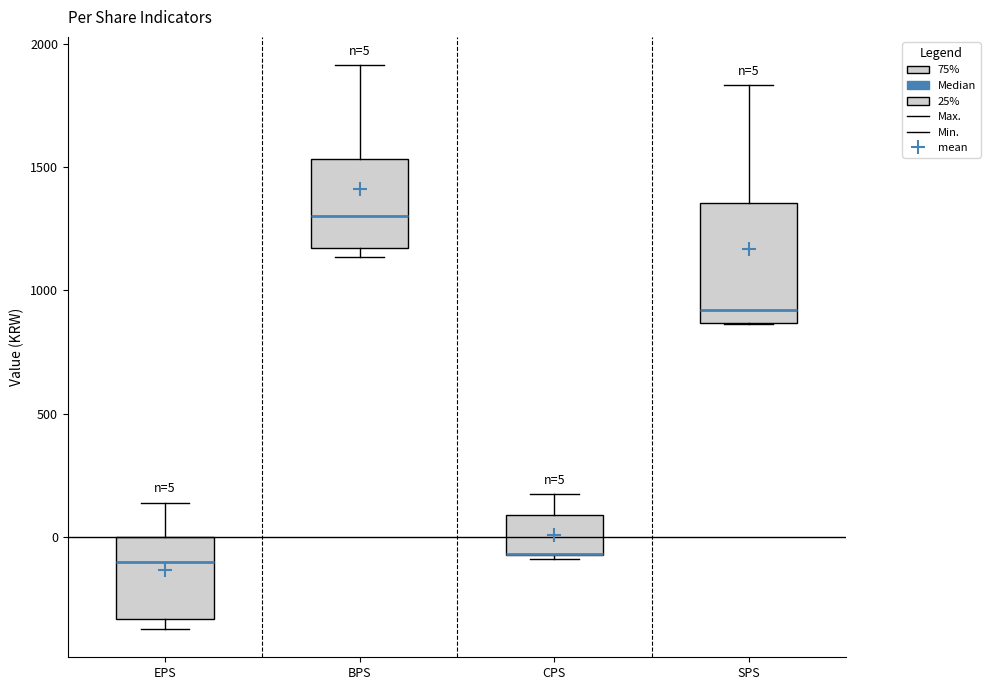

Which box is the tallest, from its lower edge to its upper edge?

SPS